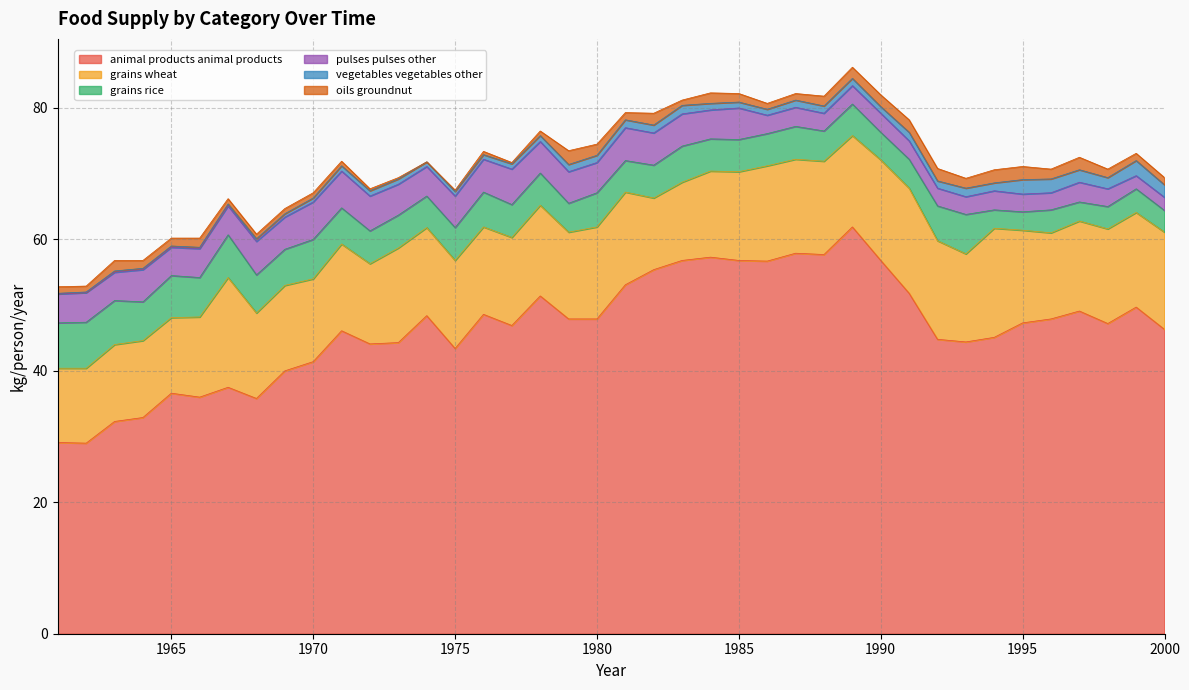

Which category has the lowest value in the oils_groundnut series?

1974